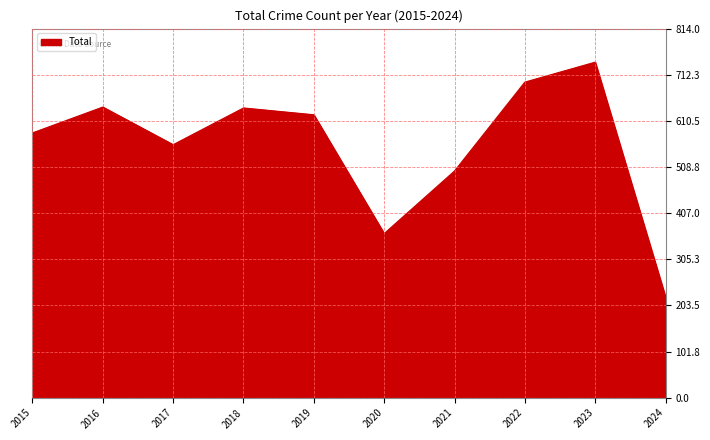

The chart shows a value of 641 at 2016. True or false?

True